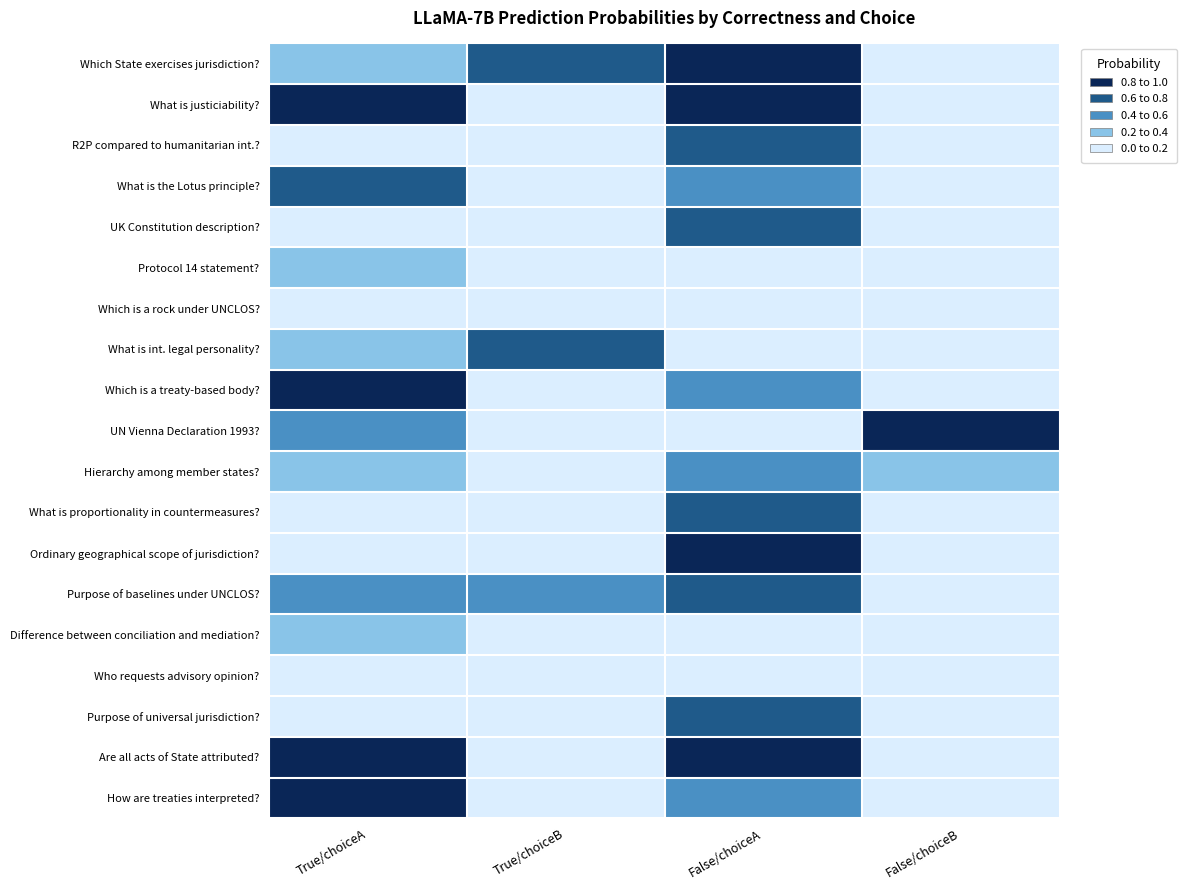

At how many categories does at least one series exceed 0?

4